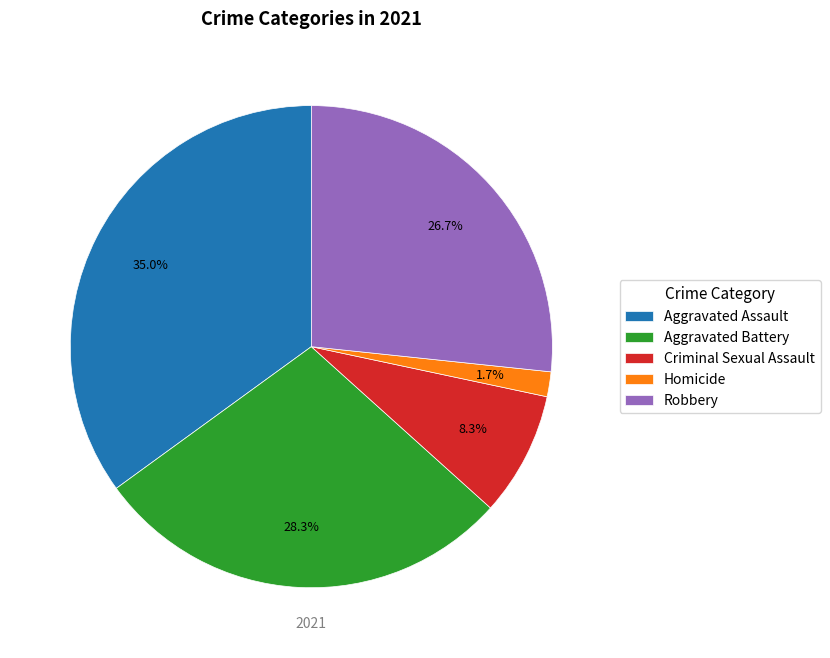

To the nearest percent, what is the combined percentage of Aggravated Assault and Homicide?

37%